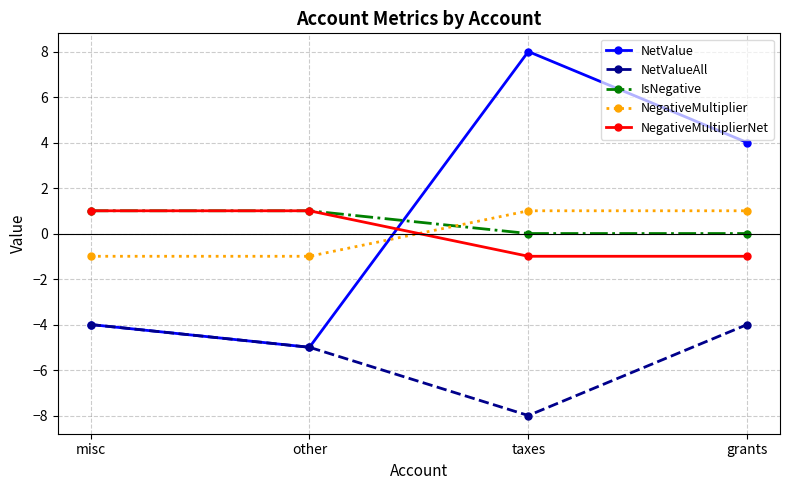

Is it true that NegativeMultiplier equals -1 at misc?

True